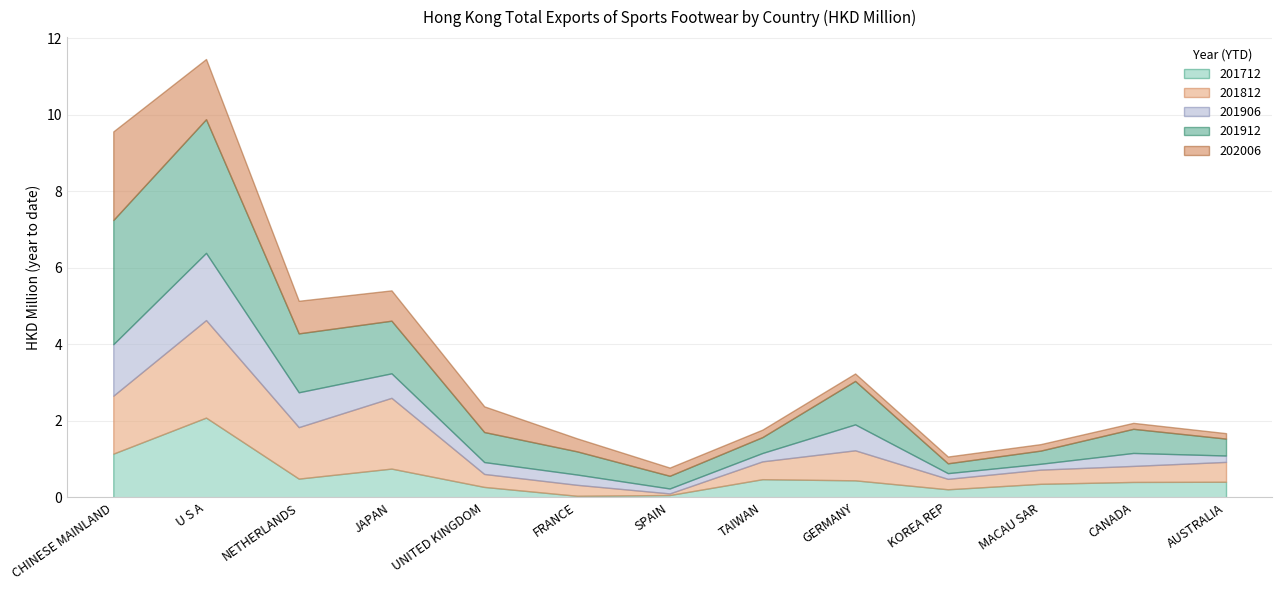

Is it true that 201812 equals 0.4 at KOREA REP?

False